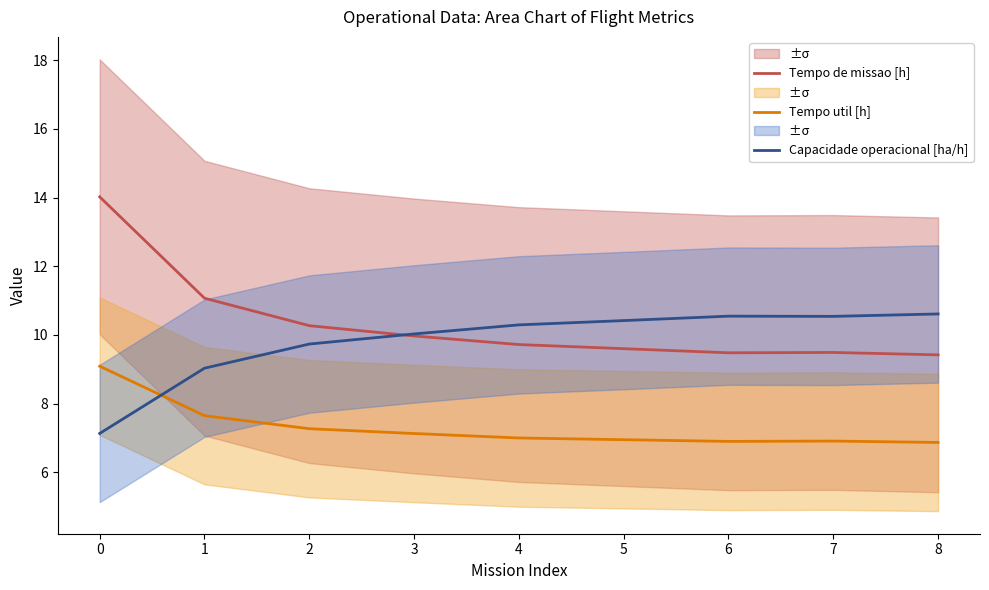

The value of Capacidade operacional [ha/h] at 5 is 10.4. True or false?

True